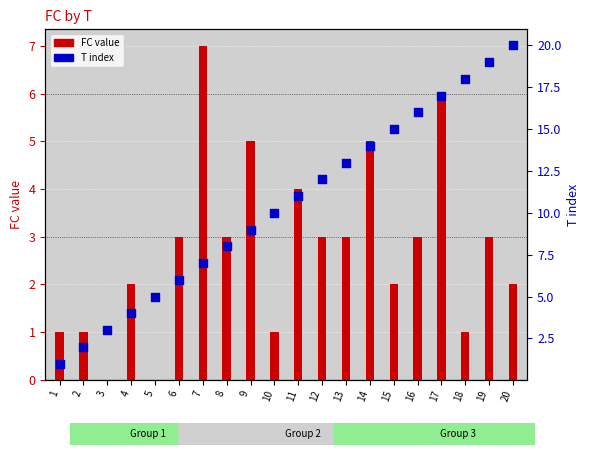

Which series has the largest Y range (max minus min)?

T index